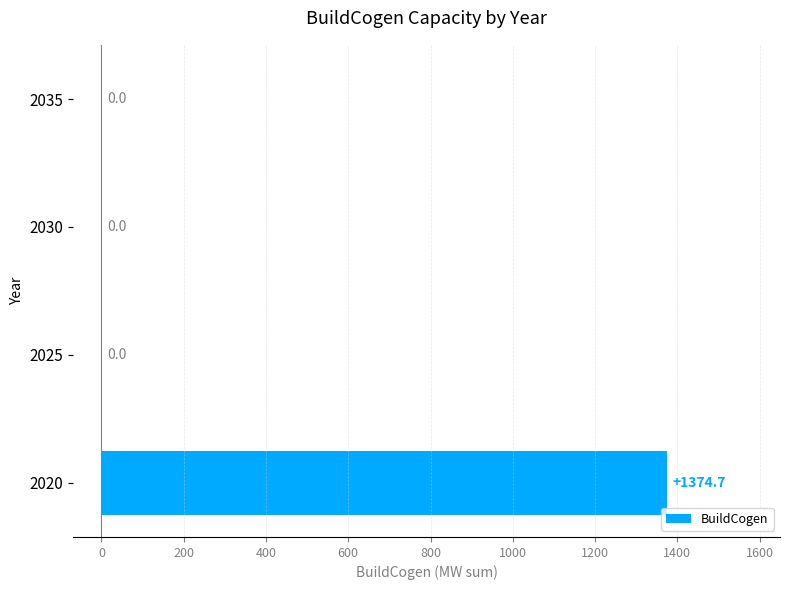

What is the average value?

343.7